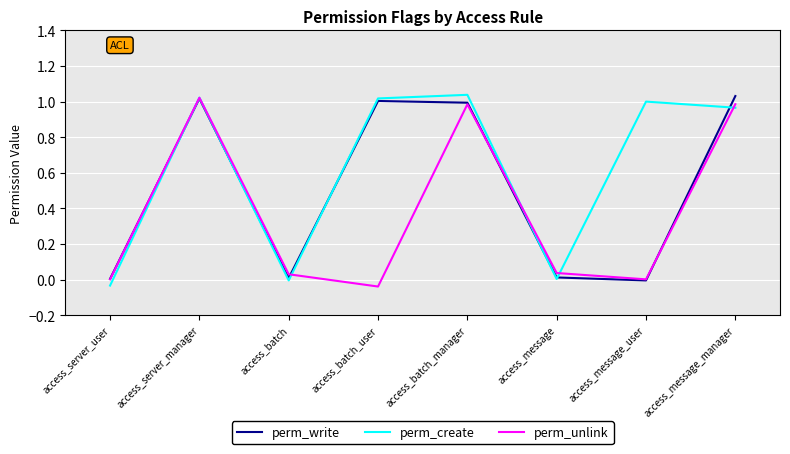

How many interior local peaks does the perm_unlink series have?

2